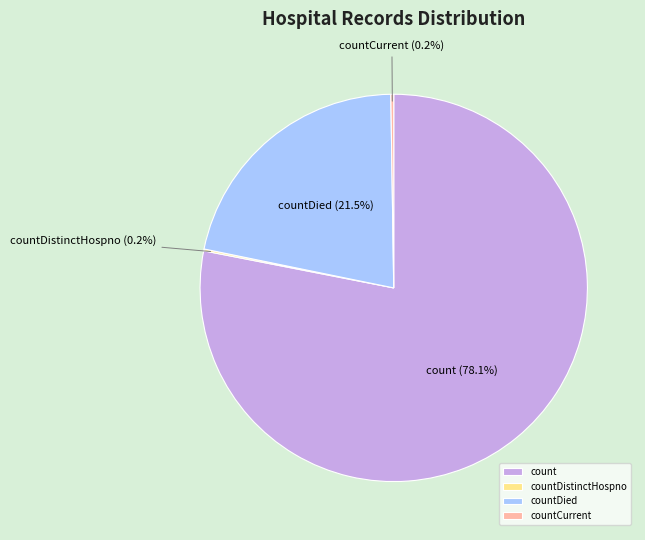

What is the largest slice in the pie chart?

count